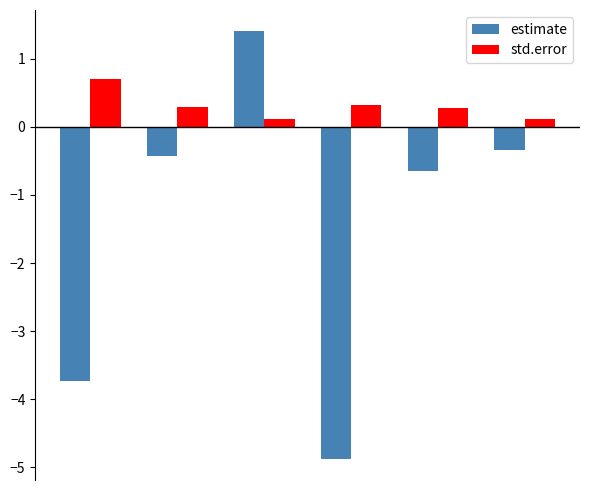

What is the average value of the estimate series?

-1.4